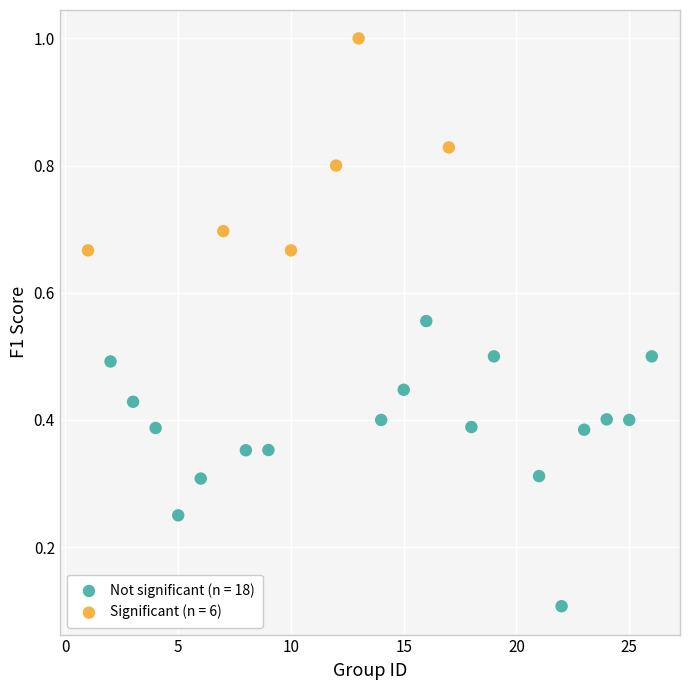

Which series has the largest Y range (max minus min)?

Not significant (n = 18)